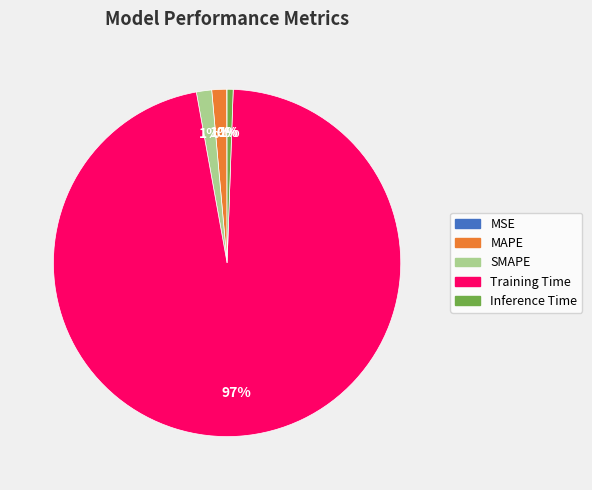

To the nearest percent, what is the difference between the largest and smallest slice percentages?

97%